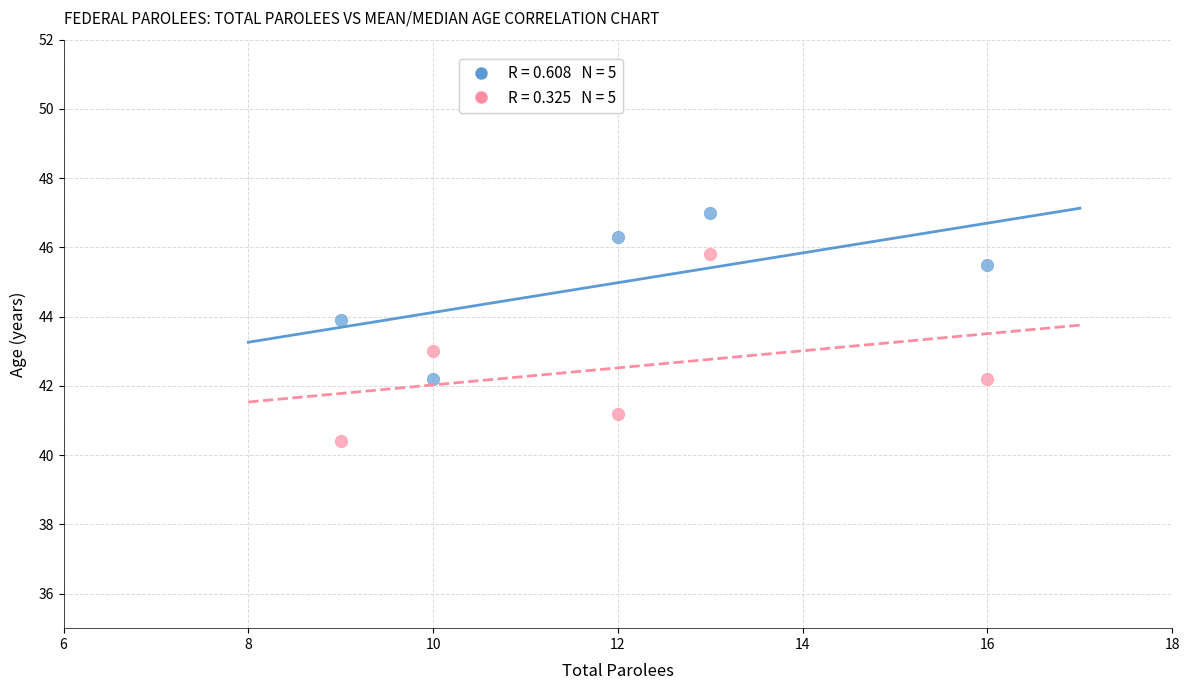

Across all data points, what is the average Y value?

43.8